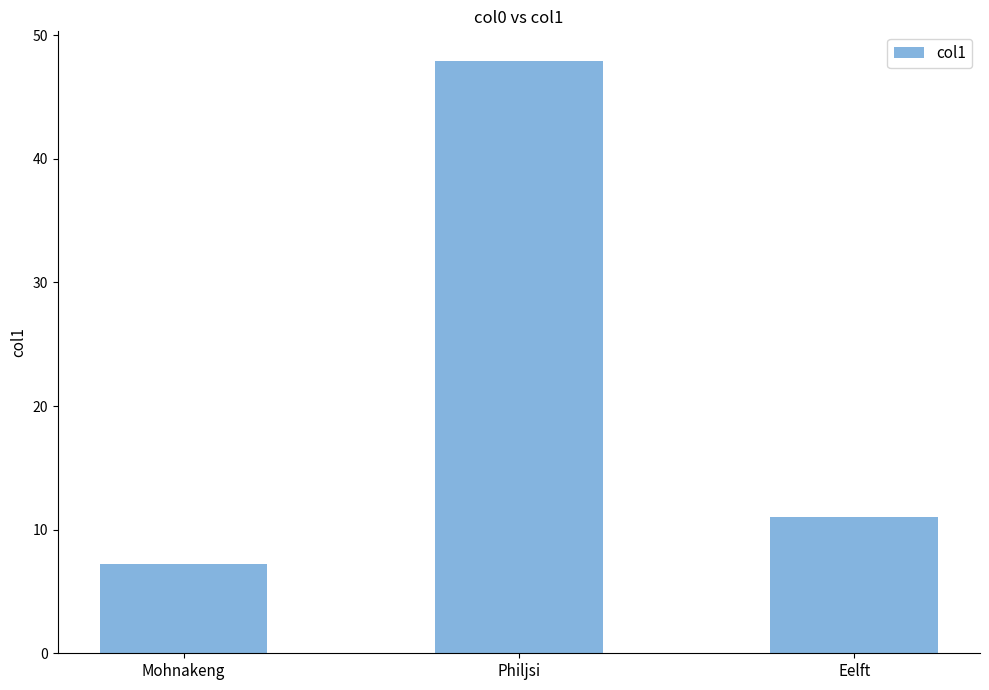

What is the change in value from Mohnakeng to Eelft?

+3.8